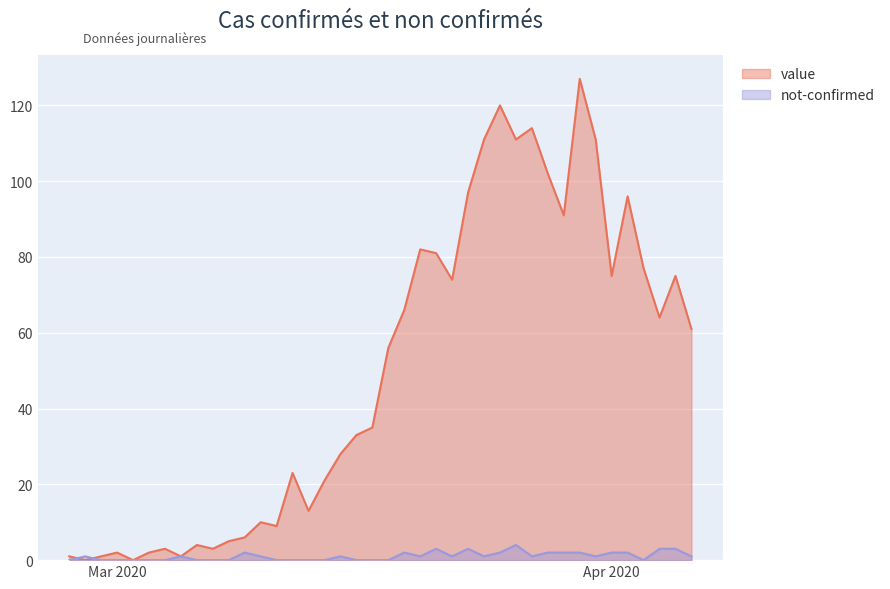

Between 2020-03-10 and 2020-03-12, which is larger?

2020-03-12